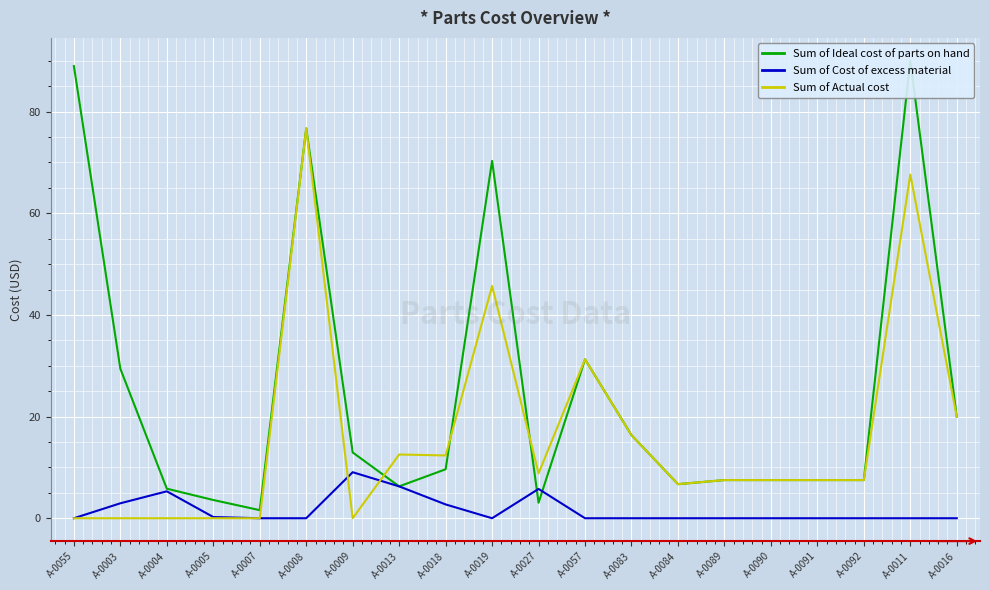

What is the sum of all Sum of Actual cost values?

328.0